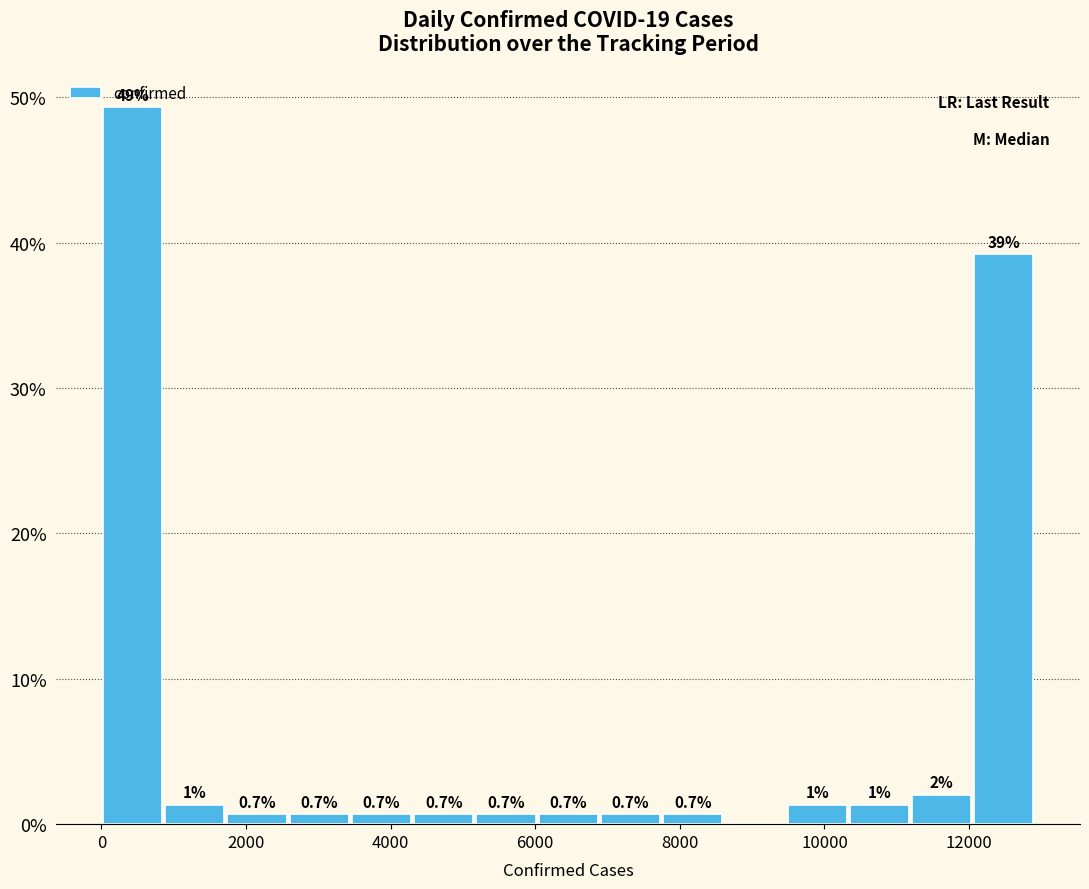

Over which range of the x-axis is the bar tallest?

0 to 800